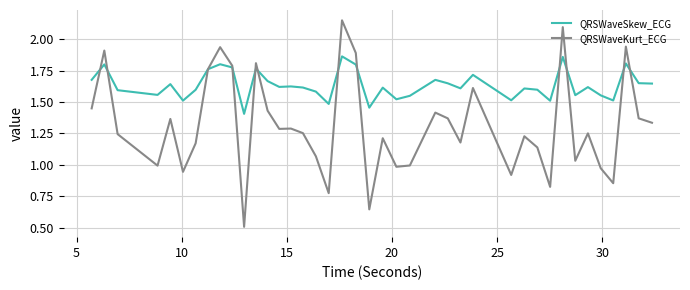

What are all the series names shown in the legend?

QRSWaveSkew_ECG, QRSWaveKurt_ECG